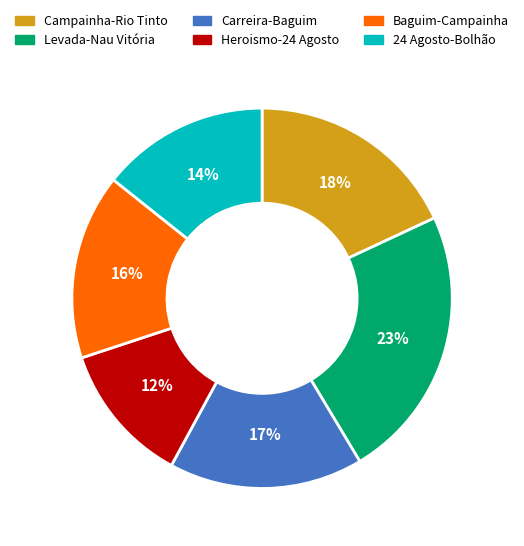

Rank the categories by value from lowest to highest.

Heroismo-24 Agosto, 24 Agosto-Bolhão, Baguim-Campainha, Carreira-Baguim, Campainha-Rio Tinto, Levada-Nau Vitória